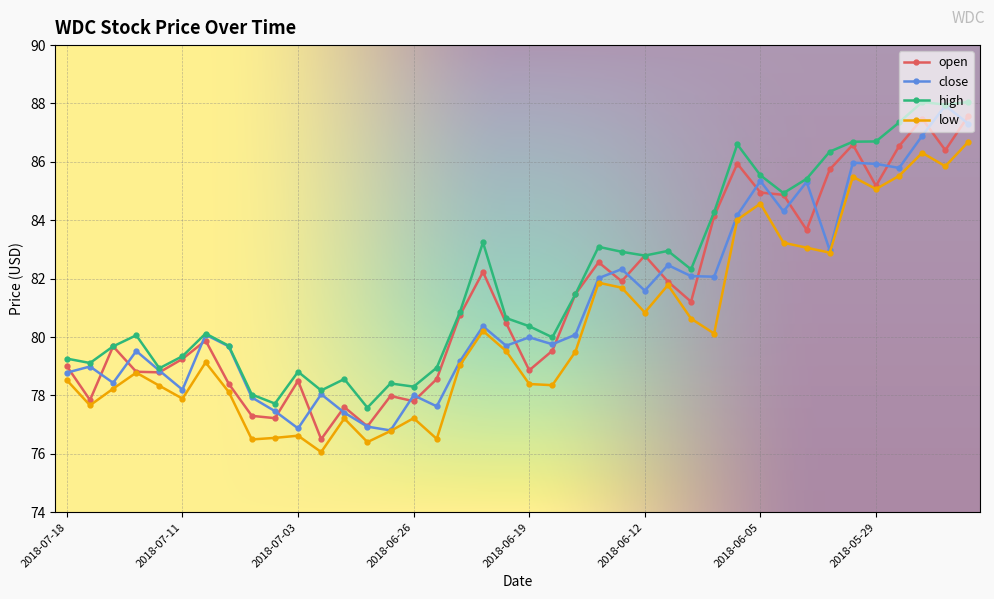

What is the minimum value for low?

76.1